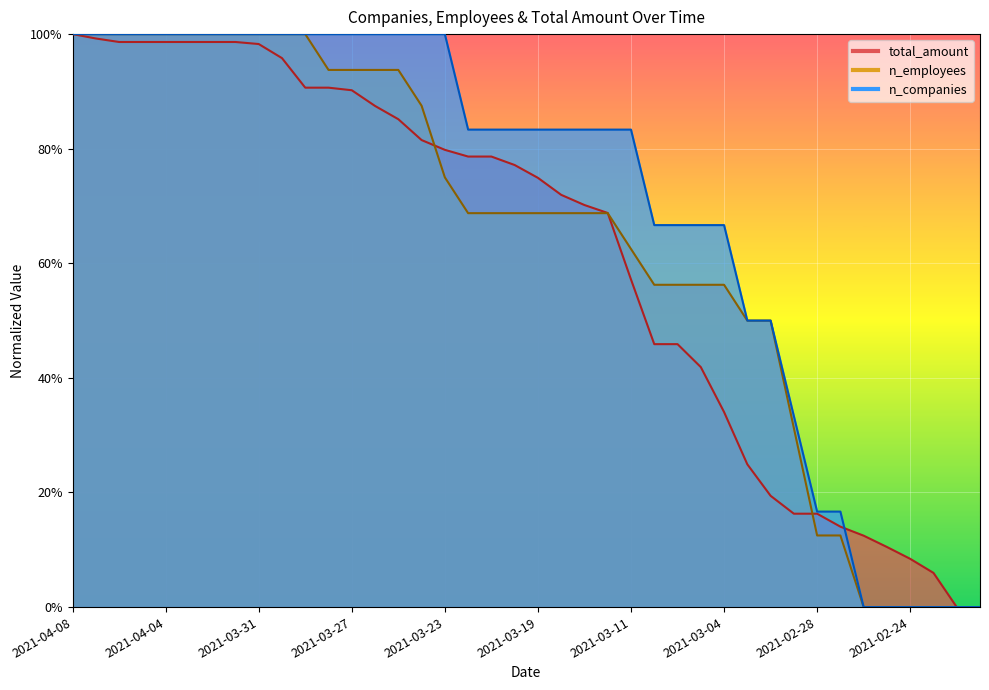

What is the difference between the total_amount values at 2021-03-28 and 2021-03-16?

0.2